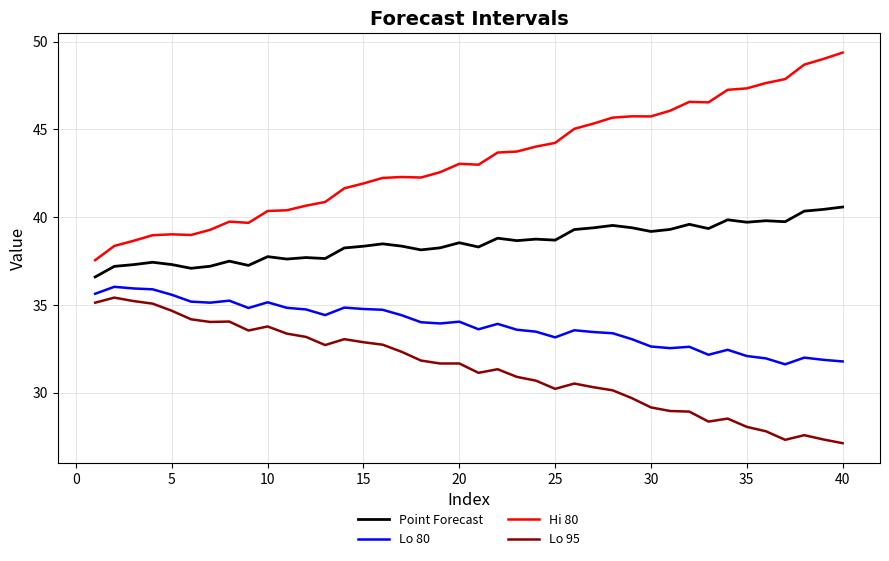

Does the chart have visible grid lines?

Yes